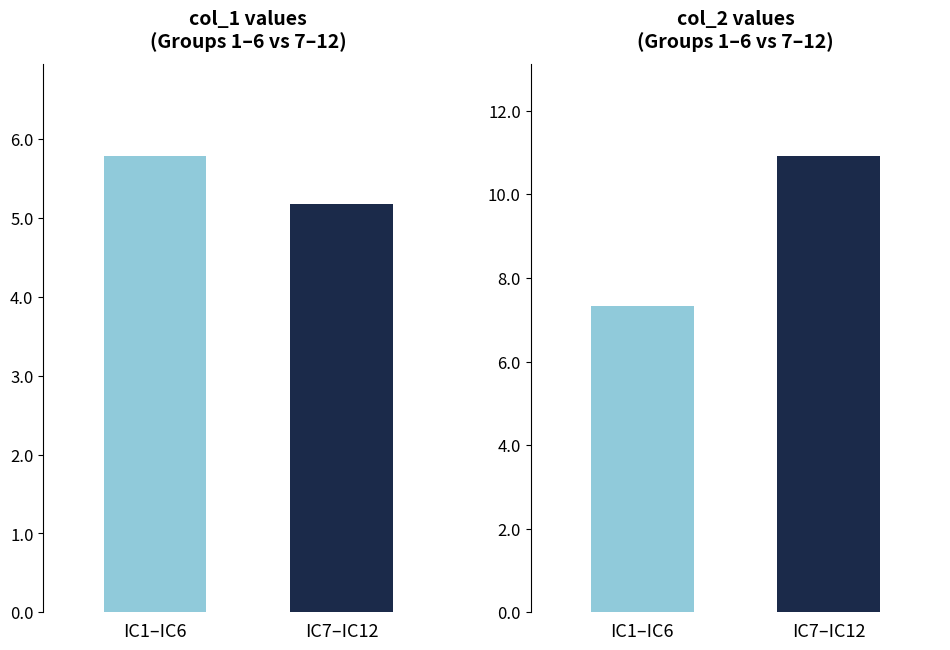

Between IC1–IC6 and IC7–IC12, which is larger?

IC1–IC6